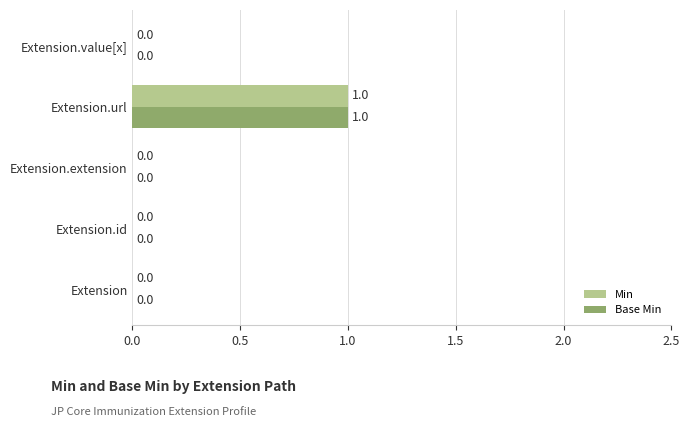

What is the sum of all Base Min values?

1